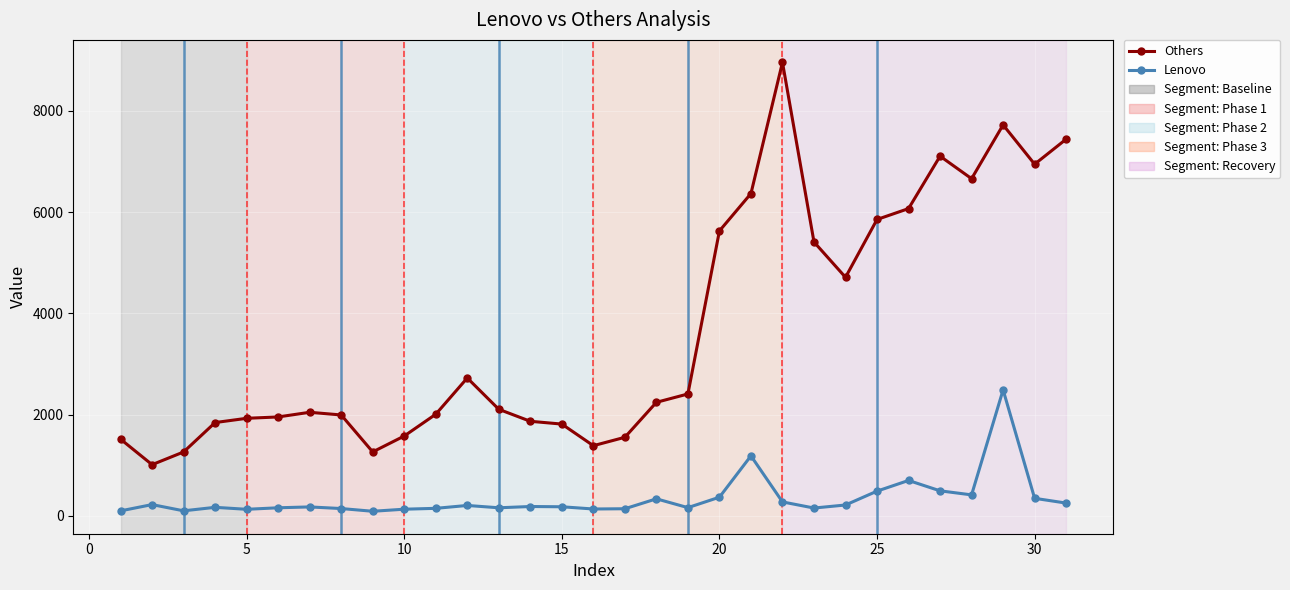

How many data points in Lenovo are less than 177?

15